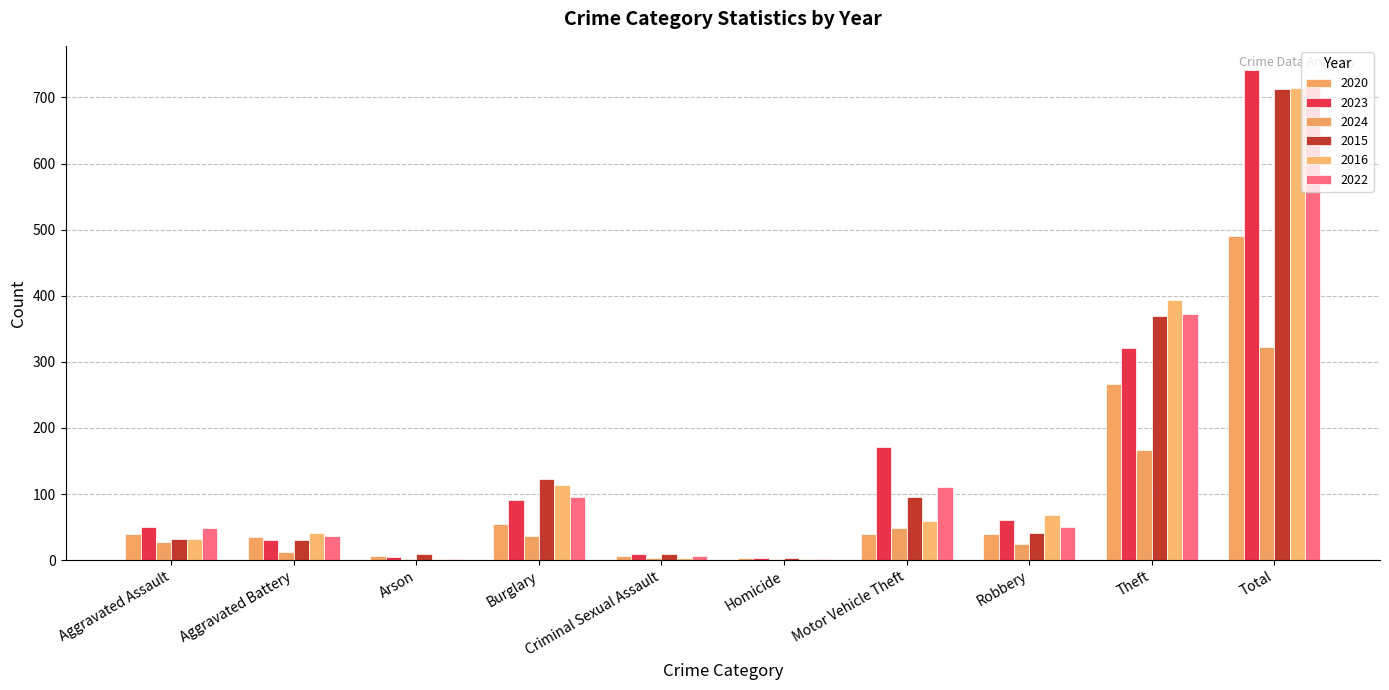

What is the average value of the 2020 series?

98